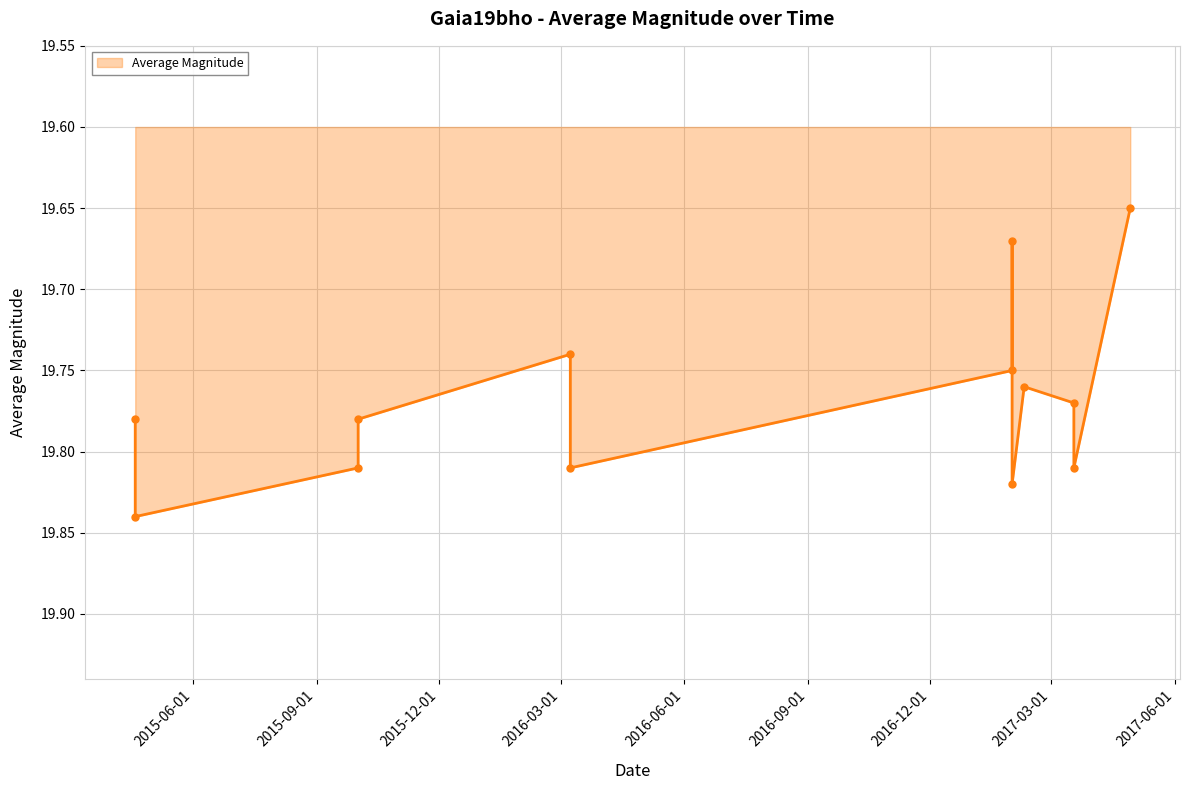

True or false: the data shows 31.7 at 2017-03-01.

False